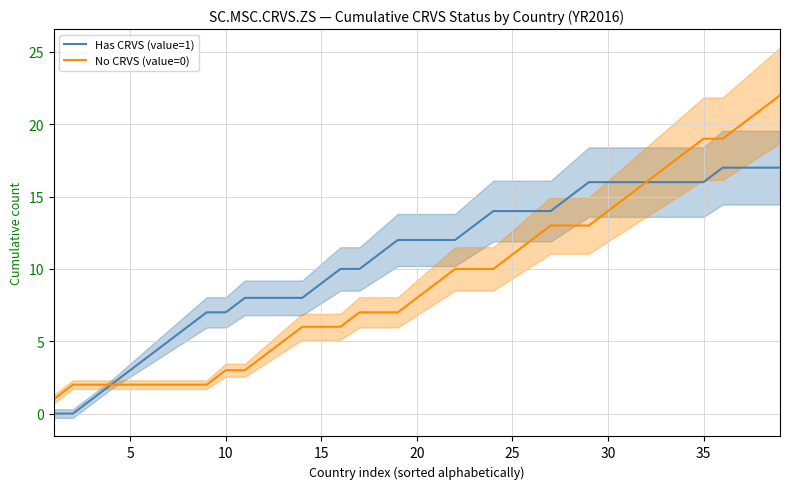

Reading left to right, list all the values displayed in this chart.

Has CRVS (value=1): 0	0	1	2	3	4	5	6	7	7	8	8	8	8	9	10	10	11	12	12	12	12	13	14	14	14	14	15	16	16	16	16	16	16	16	17	17	17	17
No CRVS (value=0): 1	2	2	2	2	2	2	2	2	3	3	4	5	6	6	6	7	7	7	8	9	10	10	10	11	12	13	13	13	14	15	16	17	18	19	19	20	21	22